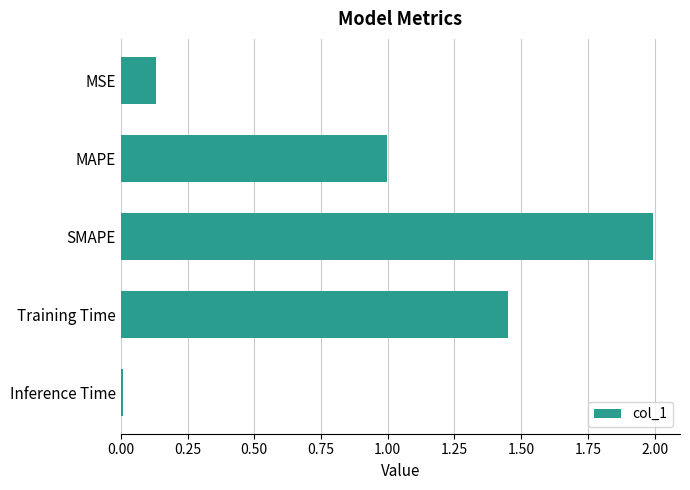

What value does the data have at SMAPE?

2.0